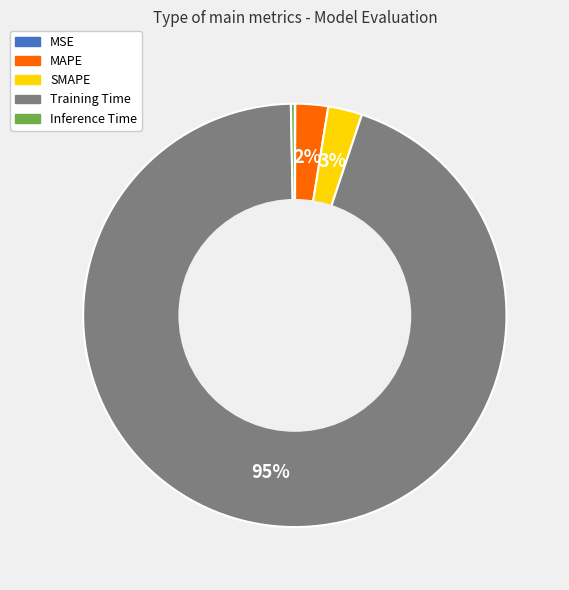

To the nearest percent, what is the difference between the largest and smallest slice percentages?

95%